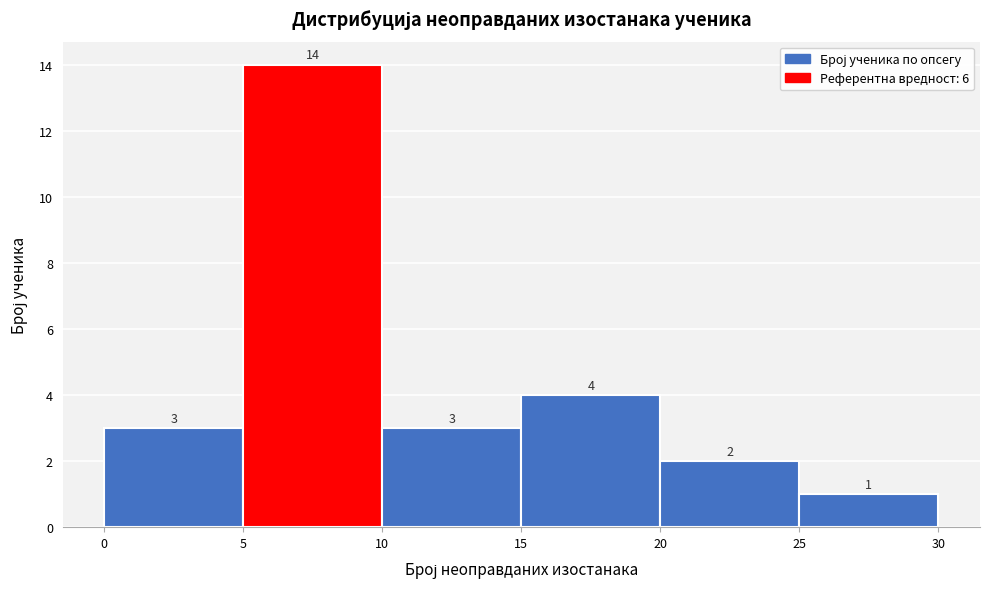

Reading left to right, transcribe this chart: for each bar, give the range it covers on the x-axis and its height.

0 to 5: 3
5 to 10: 14
10 to 15: 3
15 to 20: 4
20 to 25: 2
25 to 30: 1